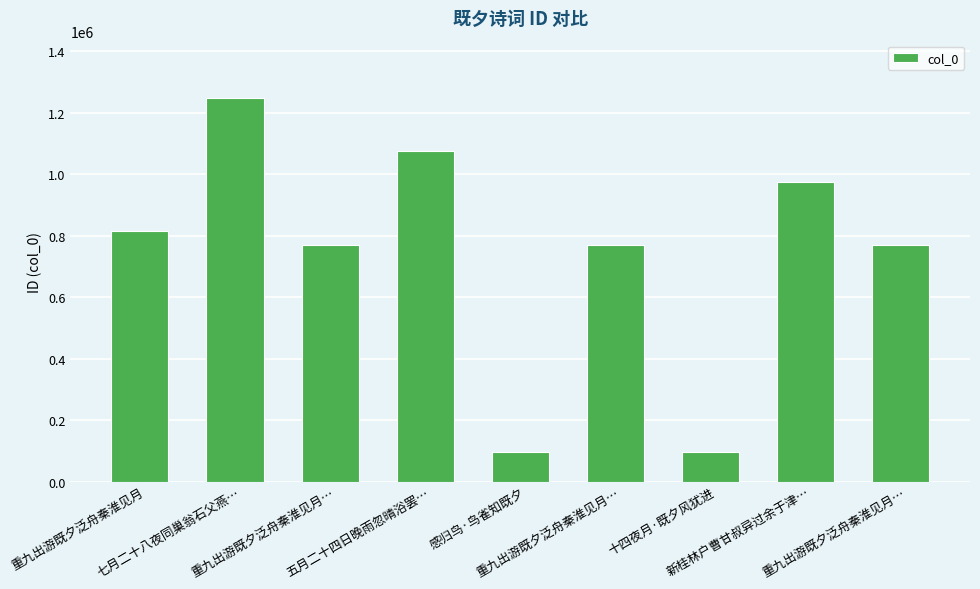

How many series are shown in this chart?

1